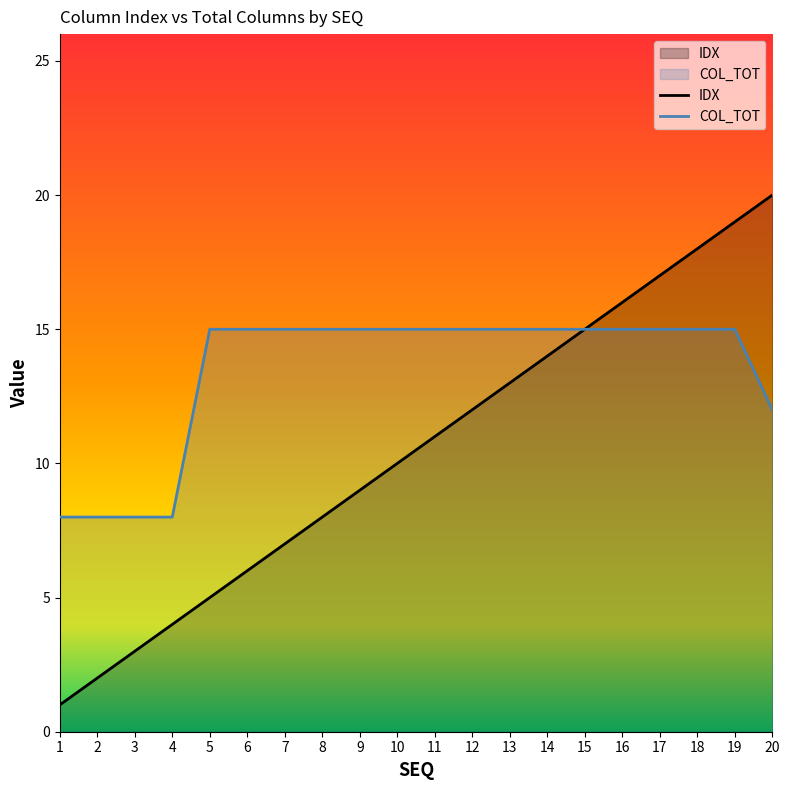

Which label corresponds to the smallest value in the chart?

1